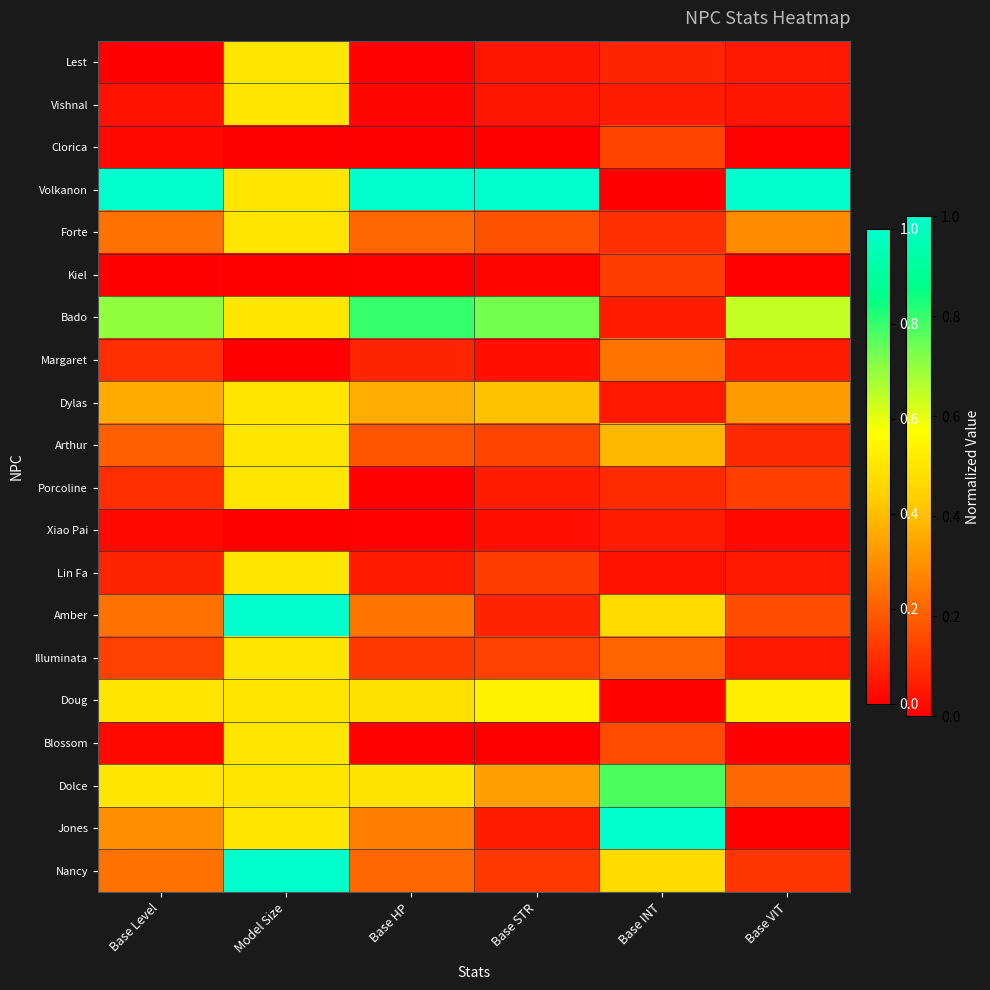

What is the difference between the highest and lowest values at Base HP?

1.0